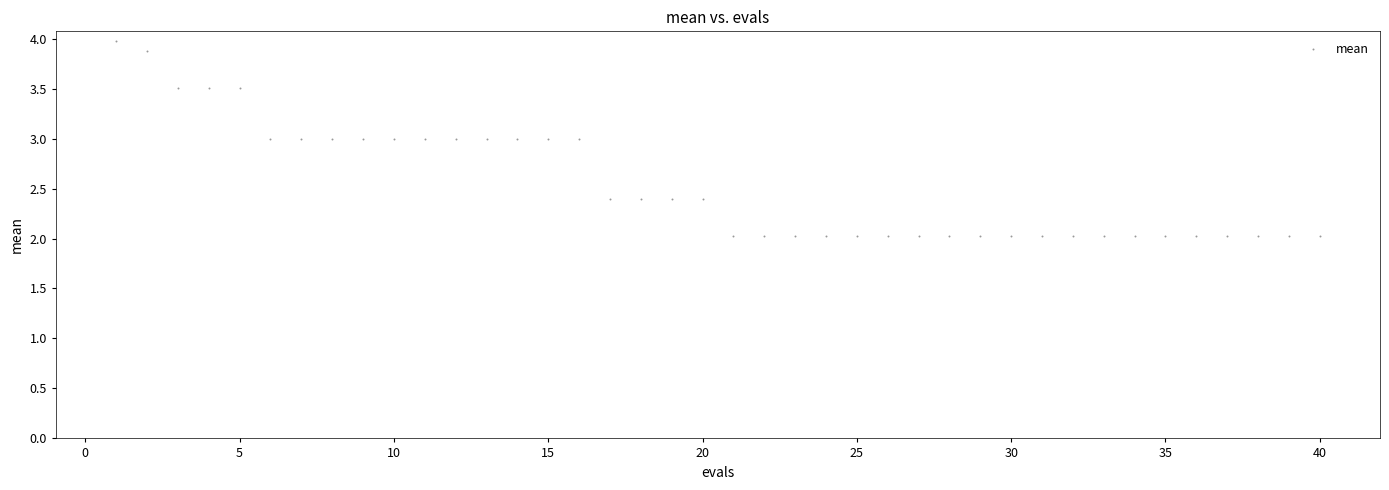

What is the range of Y values (max minus min)?

1.9